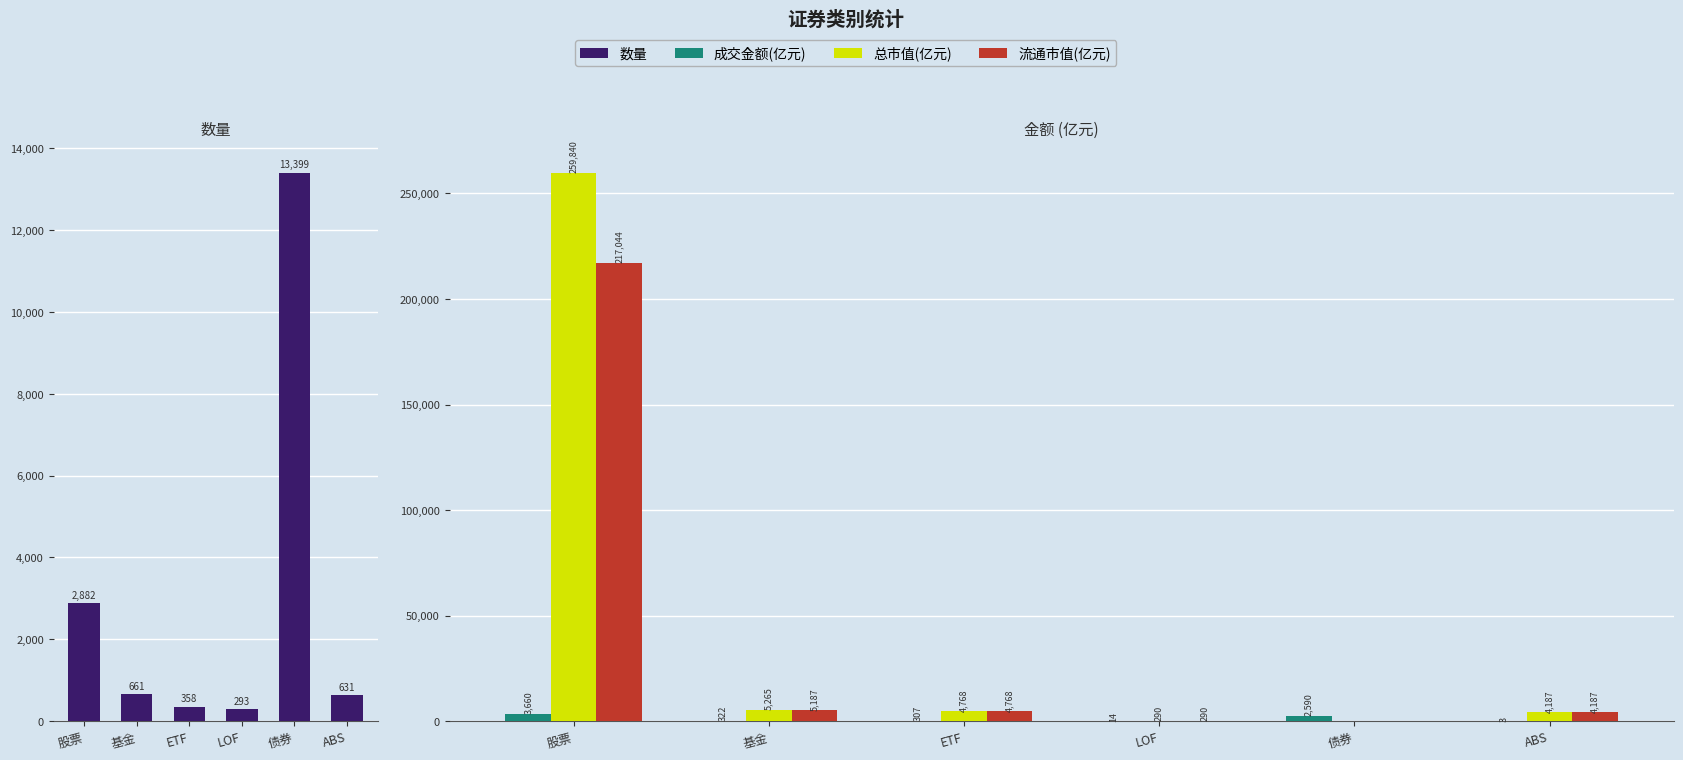

Reading right to left, what are all the values shown in this chart?

数量: 631.0	13399.0	293.0	358.0	661.0	2882.0
成交金额(亿元): 3.0	2590.4	13.9	306.6	321.6	3659.9
总市值(亿元): 4186.8	0.0	289.7	4768.0	5265.4	259839.8
流通市值(亿元): 4186.8	0.0	289.7	4768.0	5186.6	217044.0